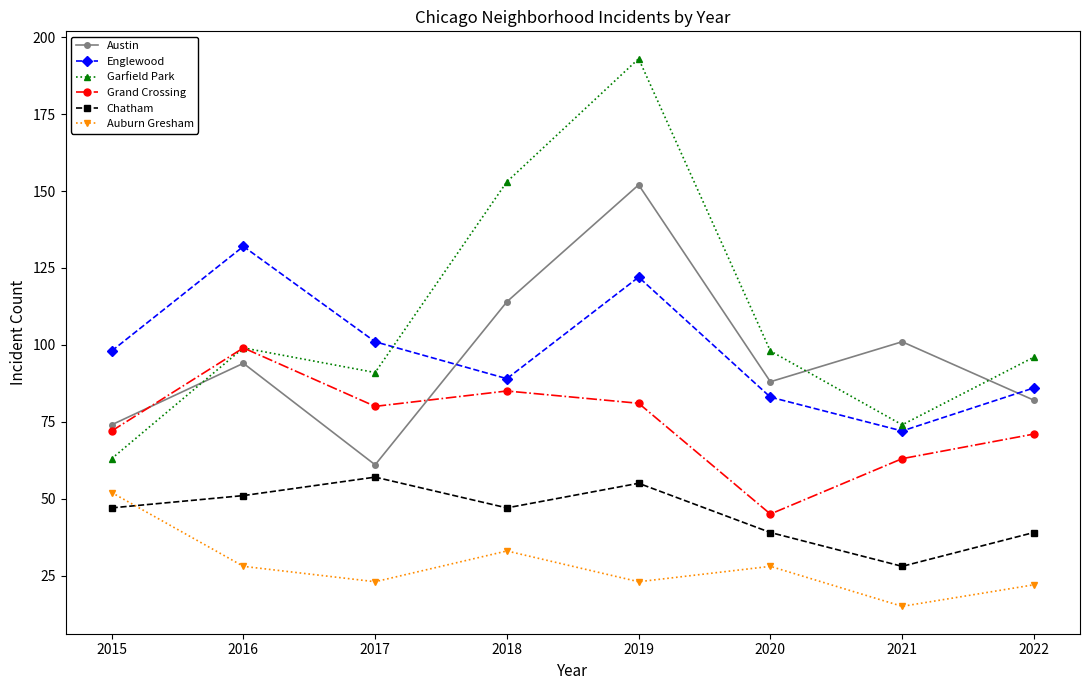

Does the chart display data point markers on the line(s)?

Yes